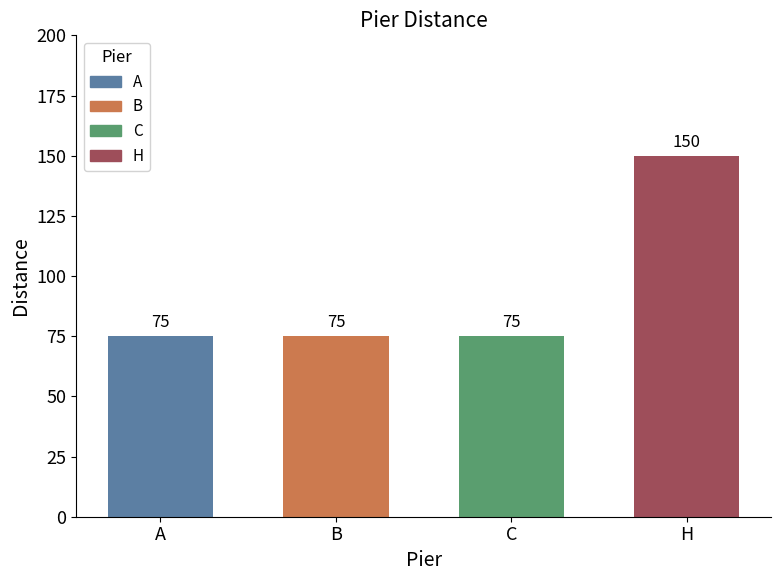

How many values are between 75 and 150?

4